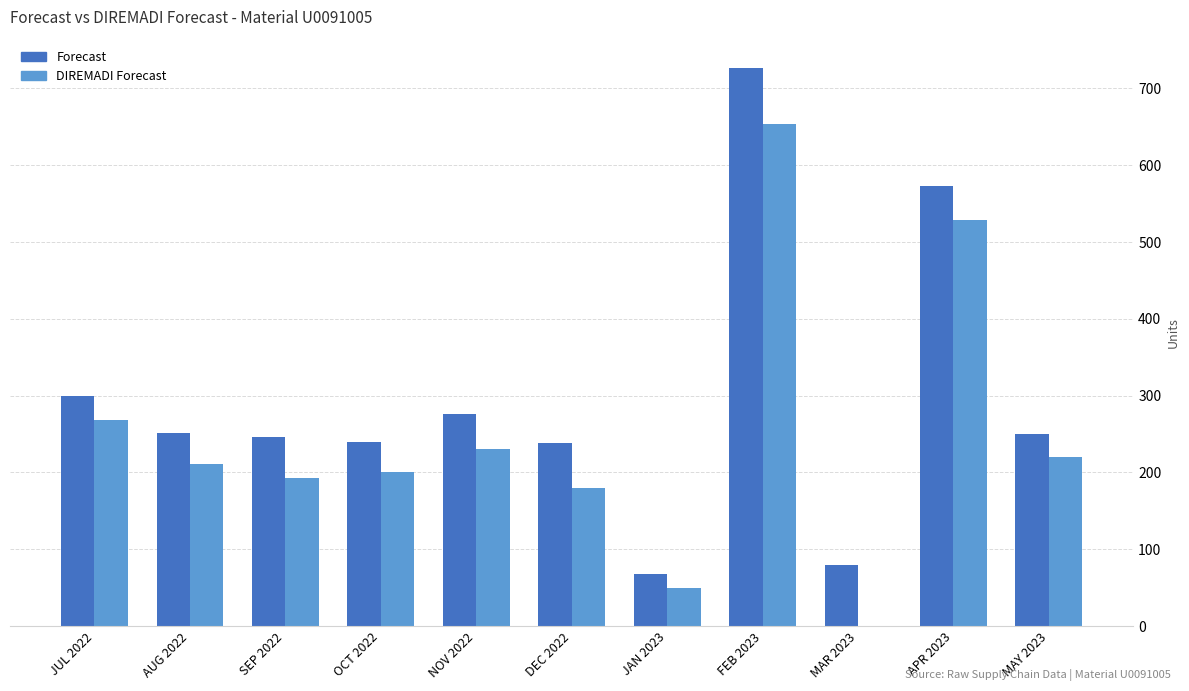

How many categories are shown in the chart?

11